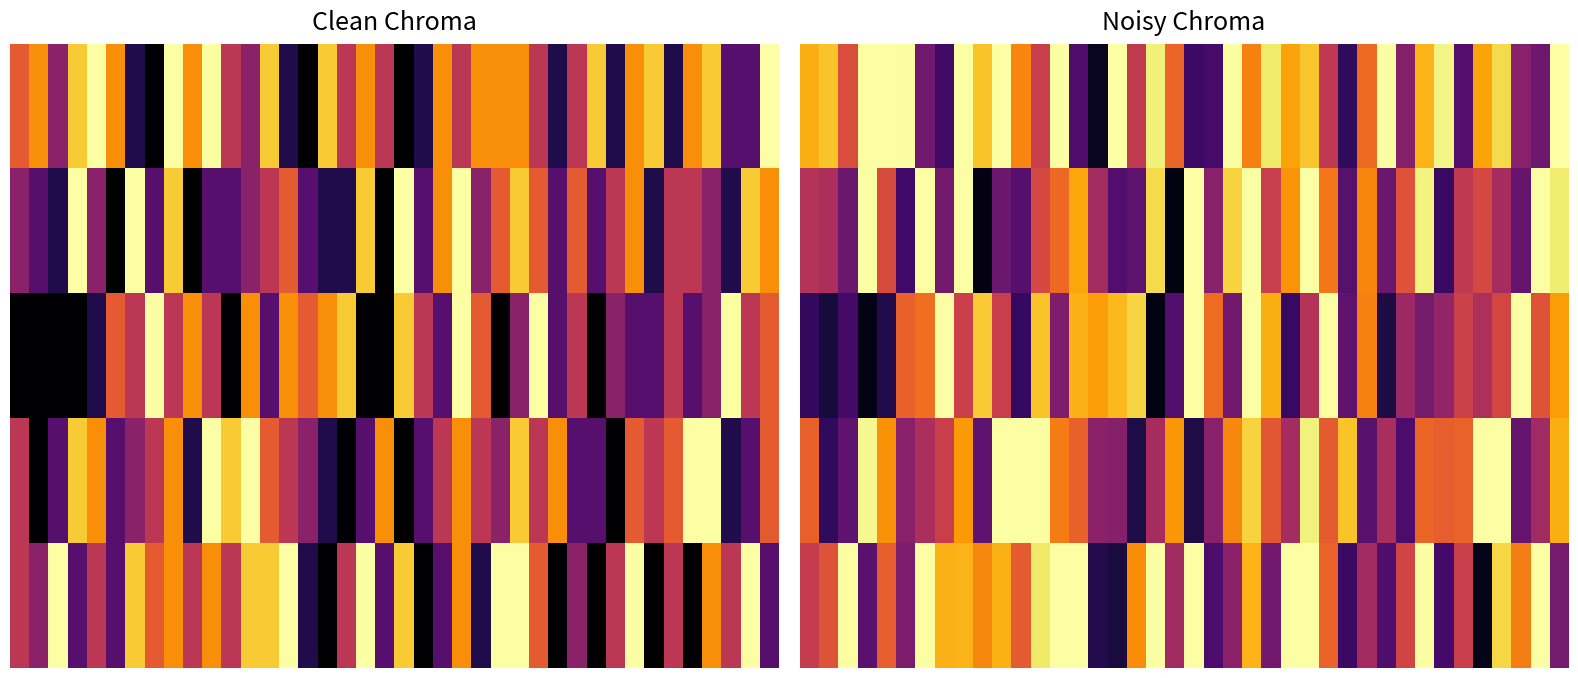

Count the number of data series in this chart.

5